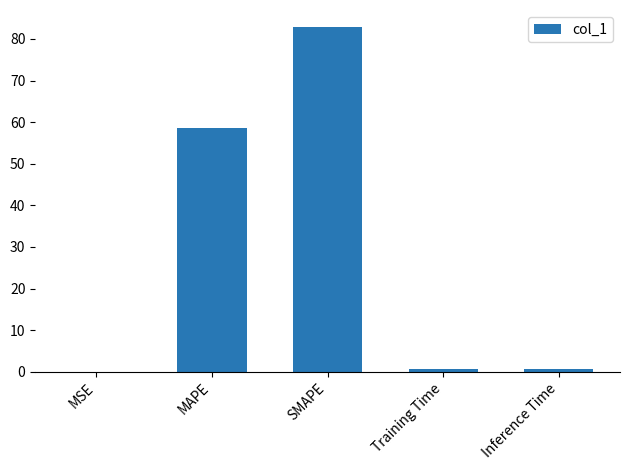

Which has a higher value, SMAPE or Training Time?

SMAPE